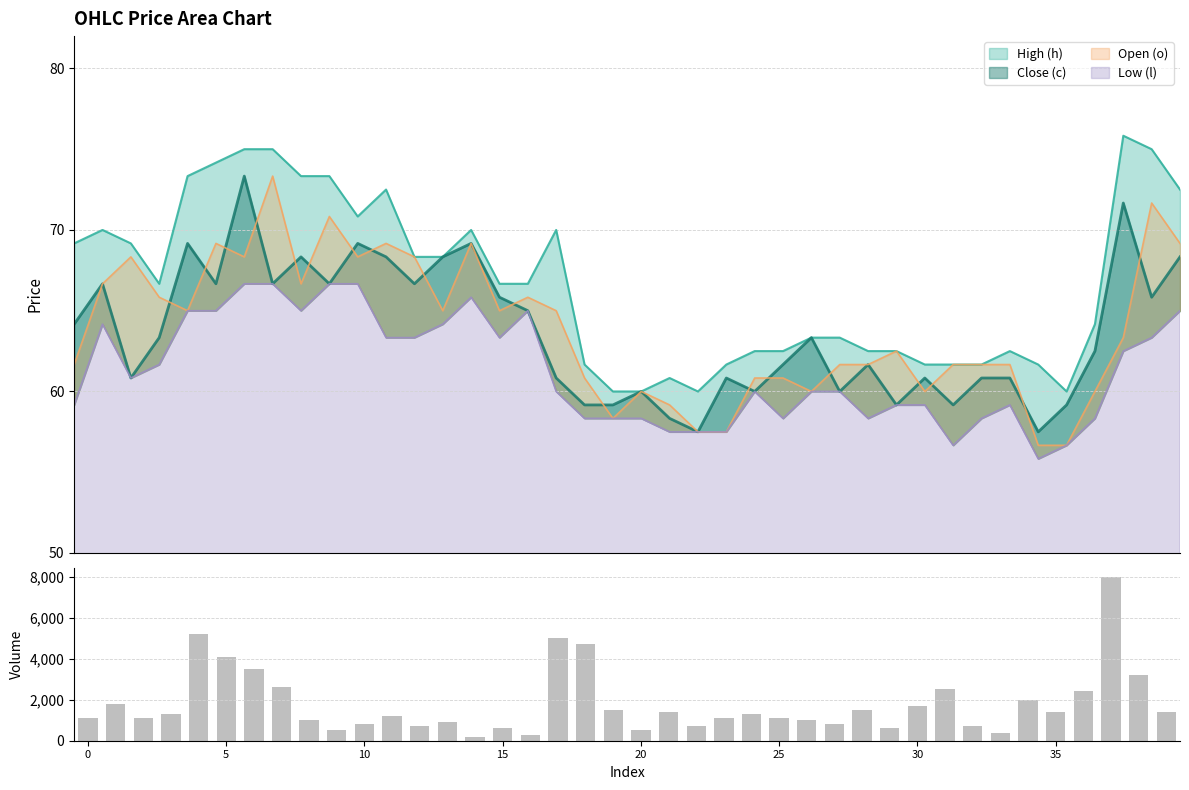

Does the chart contain any negative values?

No